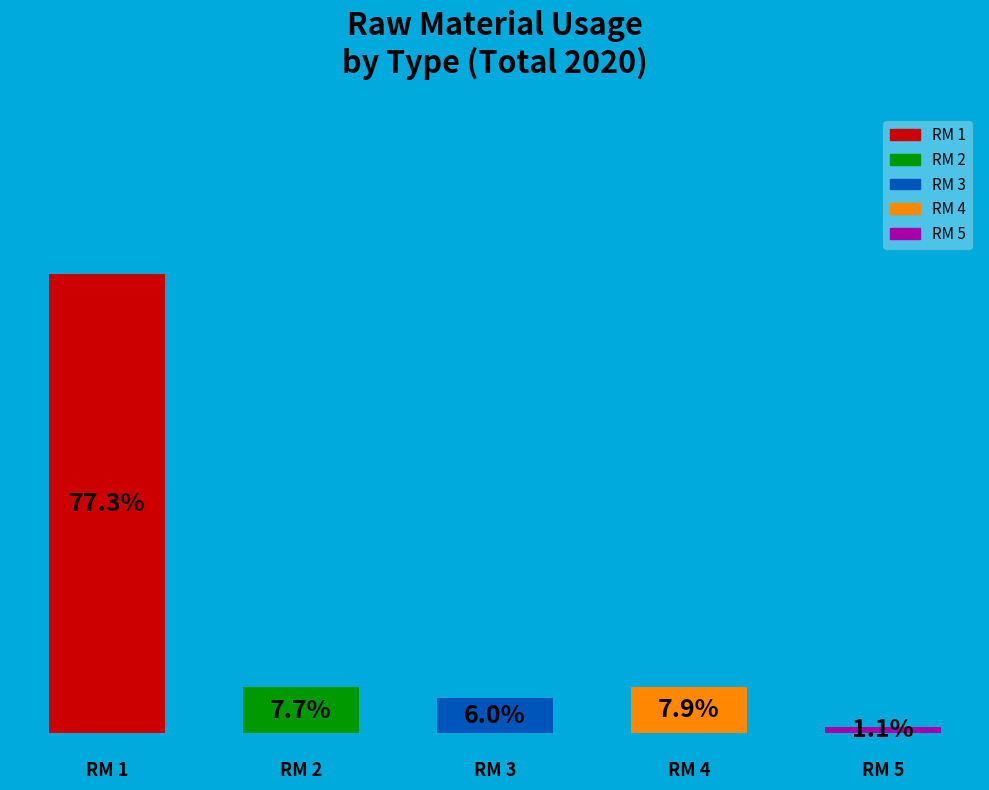

Does RM 3 represent more than half of the total?

No